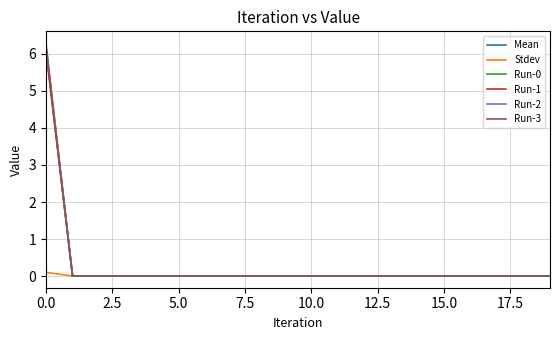

What is the highest value of the Run-0 series?

6.2